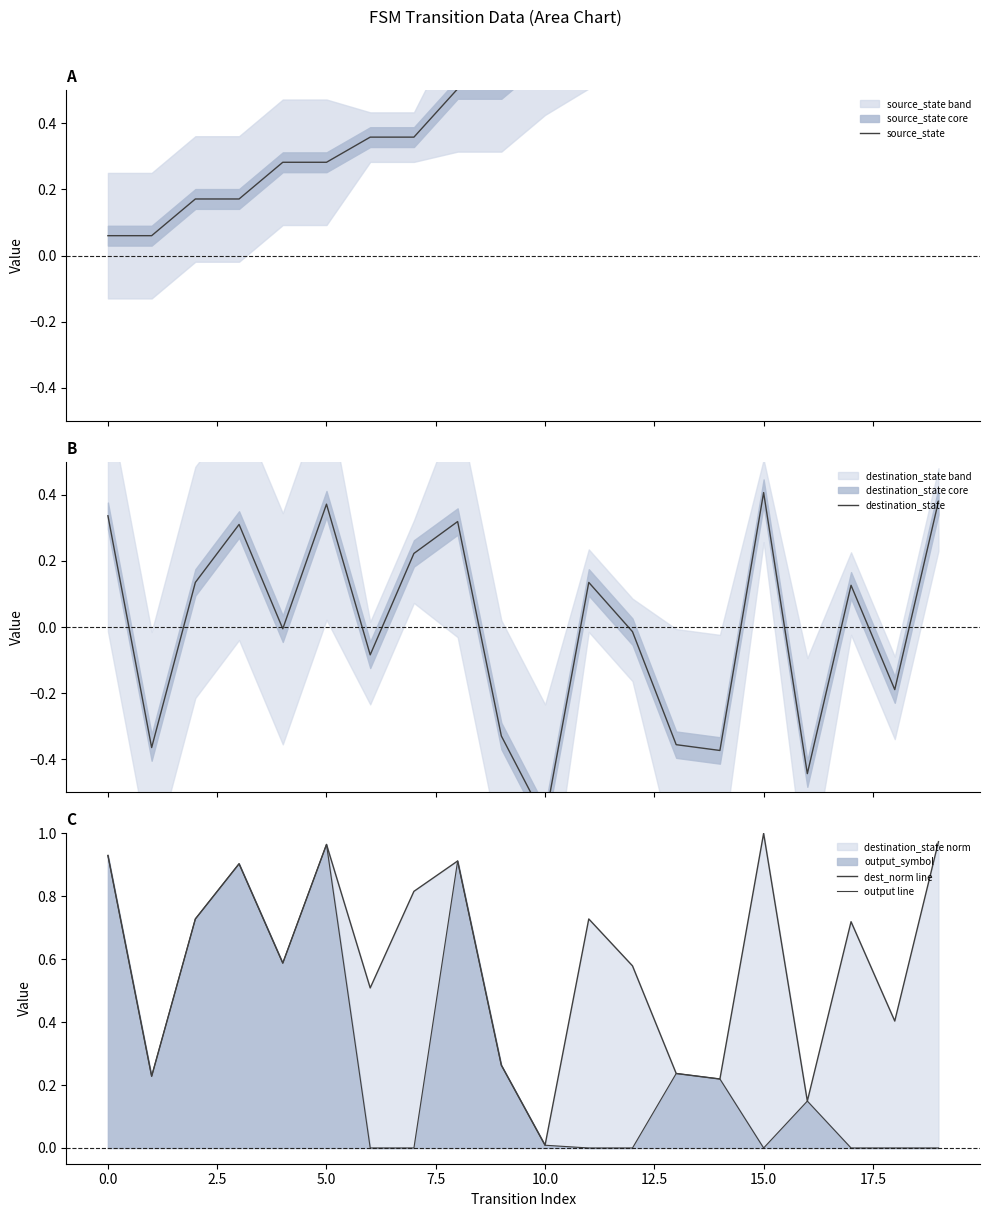

Which series has the largest range (max minus min)?

destination_state